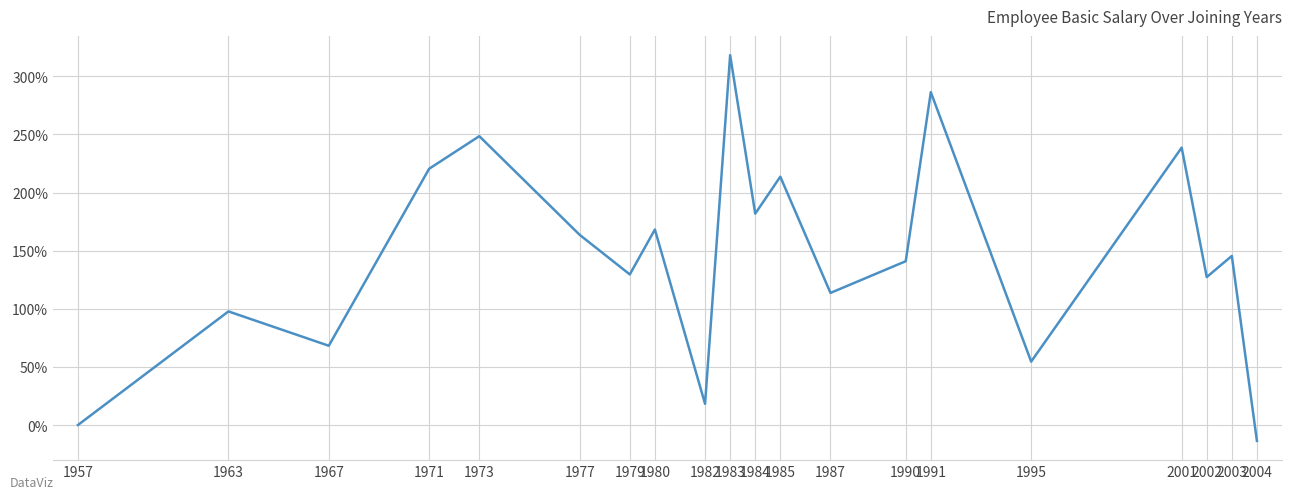

How many distinct data groups are displayed?

1